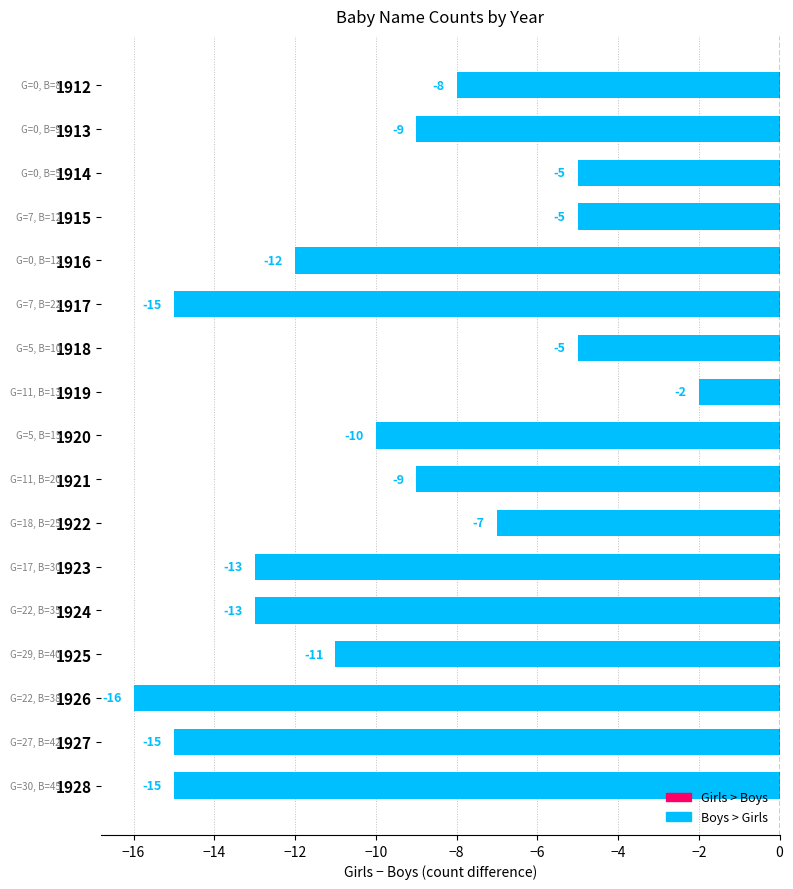

What is the value of the 1st bar from the top?

-8